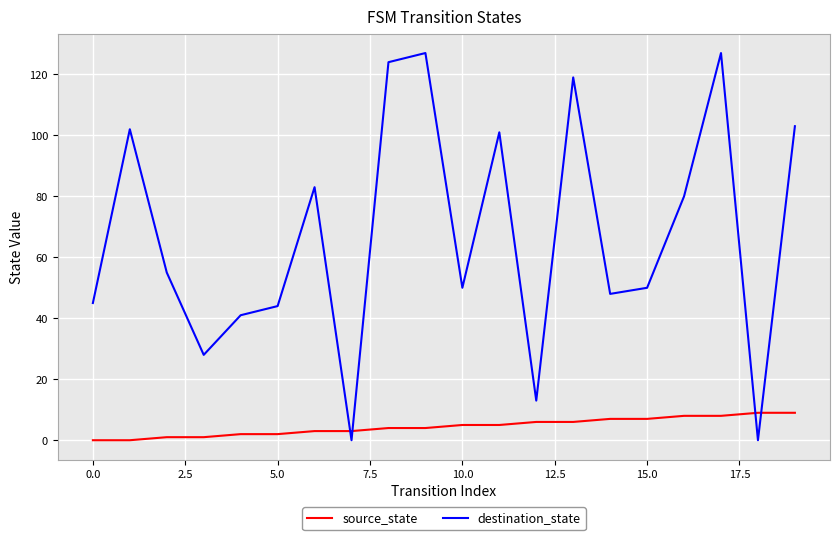

Which series has the widest spread of values?

destination_state